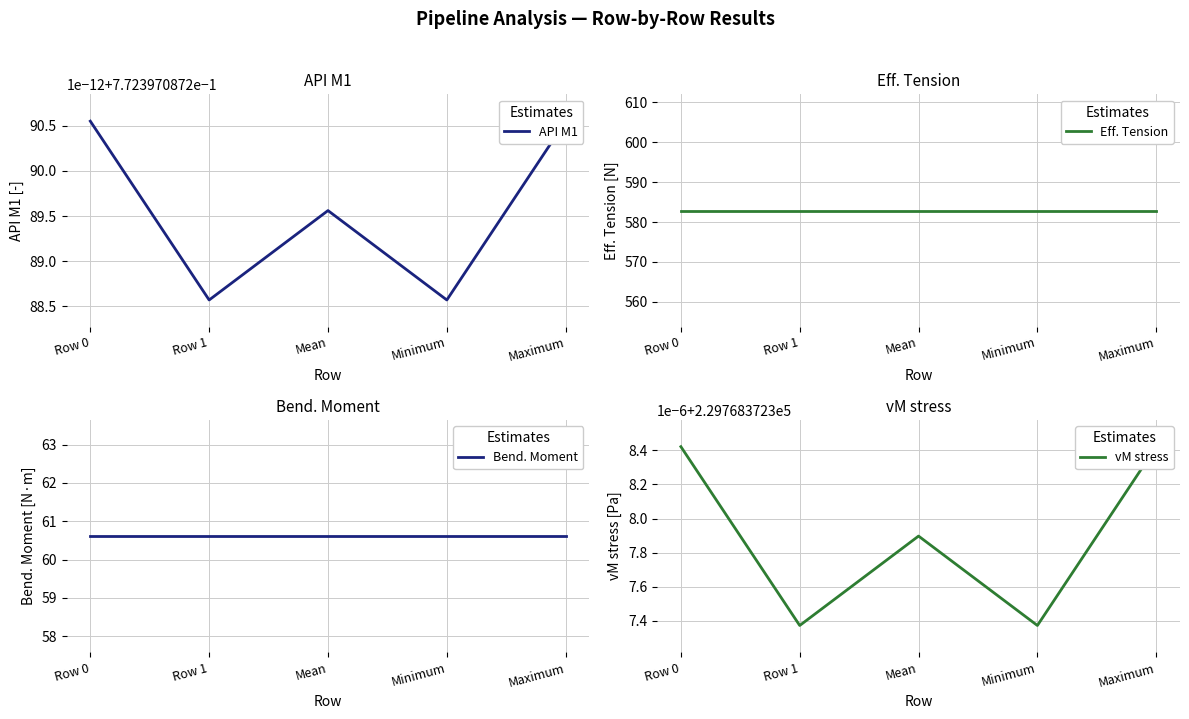

True or false: vM stress and Eff. Tension intersect in this chart.

False